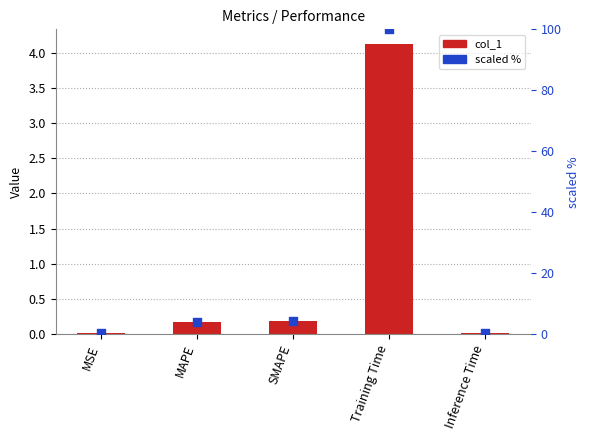

What are all the series names shown in the legend?

col_1, scaled %